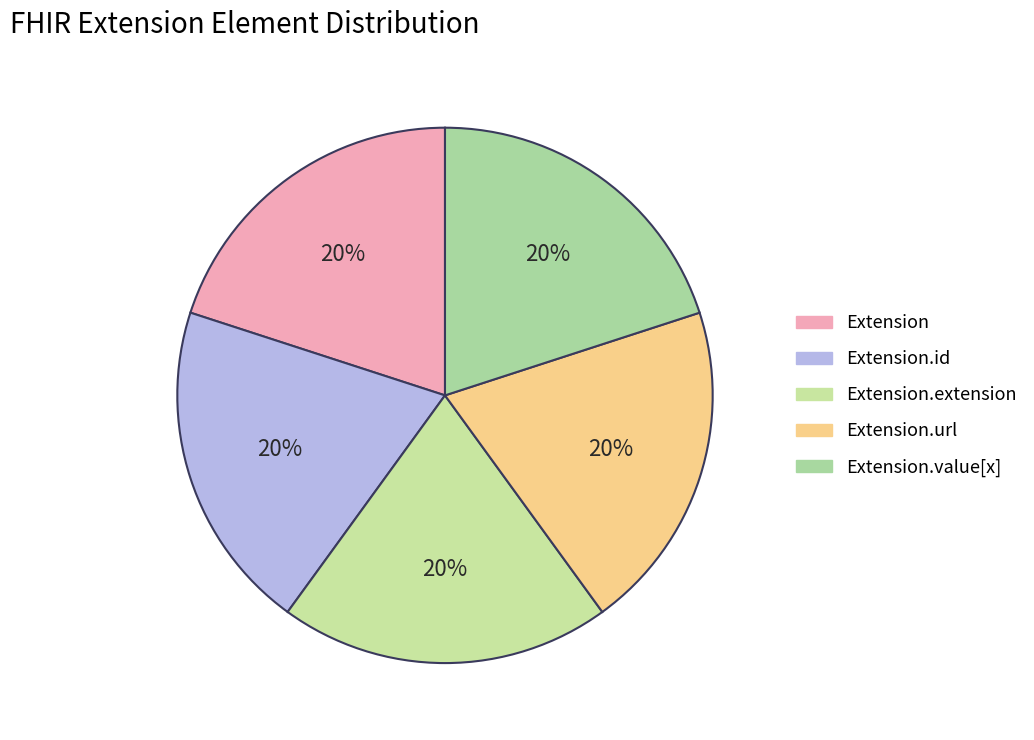

How many segments does this pie chart have?

5